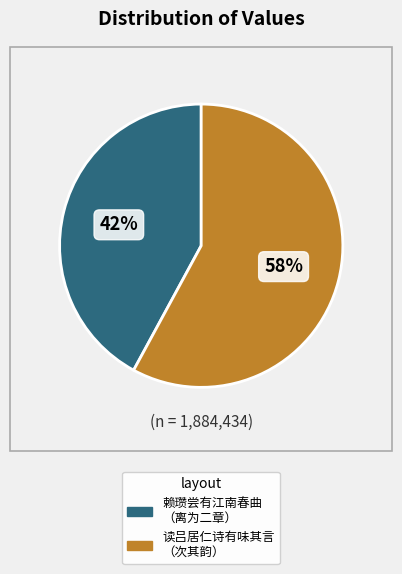

To the nearest percent, what is the average slice percentage?

50%